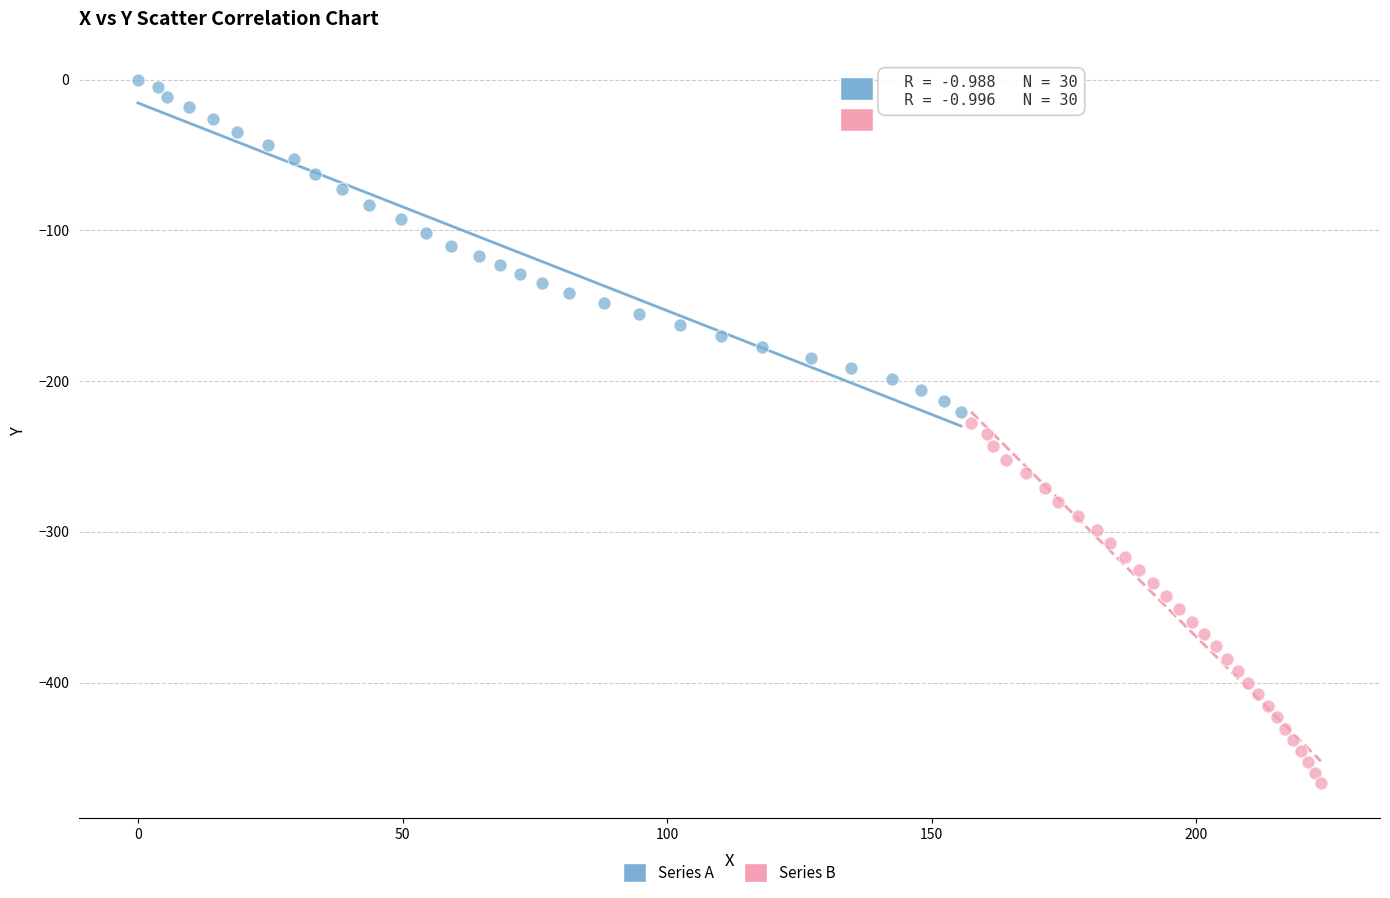

Which series contains the lowest Y value?

Series B